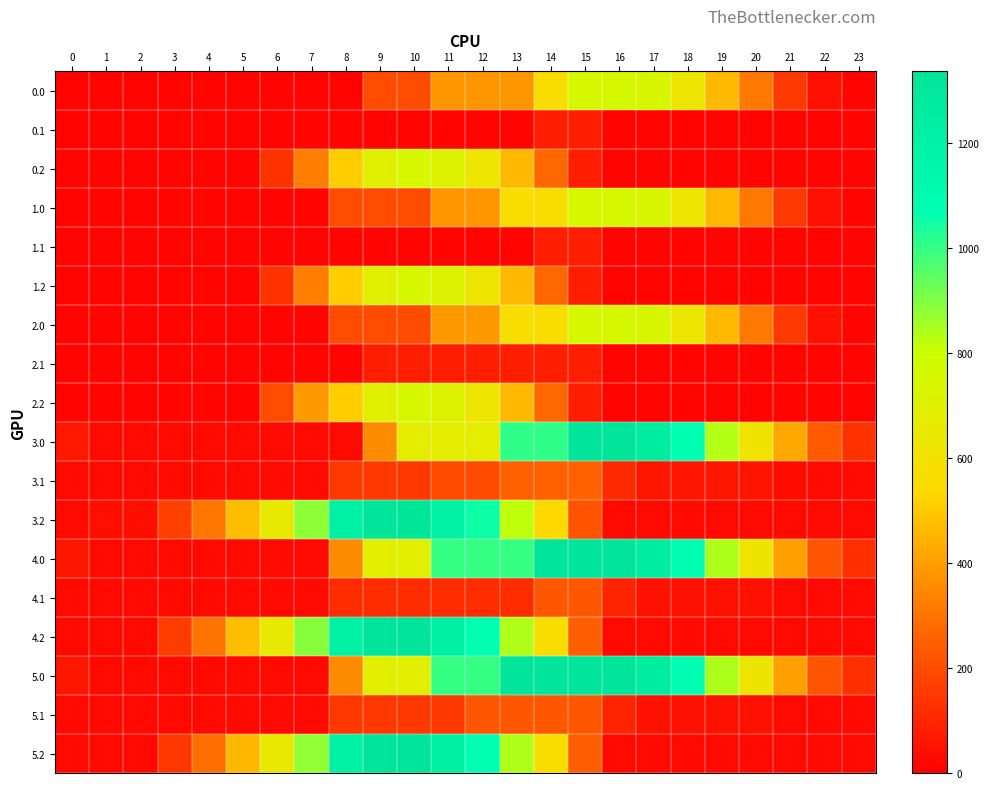

Reading left to right, what are all the values shown in this chart?

0.0: 0=15.0	1=15.0	2=15.0	3=15.0	4=15.0	5=15.0	6=15.0	7=15.0	8=15.0	9=201.2	10=201.2	11=378.7	12=378.7	13=378.7	14=564.8	15=751.0	16=751.0	17=738.0	18=632.3	19=463.3	20=314.0	21=156.0	22=44.7	23=15.0
0.1: 0=15.0	1=15.0	2=15.0	3=15.0	4=15.0	5=15.0	6=15.0	7=15.0	8=15.0	9=15.0	10=15.0	11=15.0	12=15.0	13=15.0	14=81.0	15=81.0	16=15.0	17=15.0	18=15.0	19=15.0	20=15.0	21=15.0	22=15.0	23=15.0
0.2: 0=15.0	1=15.0	2=15.0	3=15.0	4=15.0	5=15.0	6=135.8	7=321.9	8=508.0	9=694.1	10=752.0	11=713.0	12=622.9	13=462.8	14=272.9	15=83.0	16=15.0	17=15.0	18=15.0	19=15.0	20=15.0	21=15.0	22=15.0	23=15.0
1.0: 0=15.0	1=15.0	2=15.0	3=15.0	4=15.0	5=15.0	6=15.0	7=15.0	8=201.2	9=201.2	10=201.2	11=378.7	12=378.7	13=564.8	14=564.8	15=751.0	16=751.0	17=738.0	18=632.3	19=463.3	20=314.0	21=156.0	22=44.7	23=15.0
1.1: 0=15.0	1=15.0	2=15.0	3=15.0	4=15.0	5=15.0	6=15.0	7=15.0	8=15.0	9=15.0	10=15.0	11=15.0	12=15.0	13=15.0	14=81.0	15=81.0	16=15.0	17=15.0	18=15.0	19=15.0	20=15.0	21=15.0	22=15.0	23=15.0
1.2: 0=15.0	1=15.0	2=15.0	3=15.0	4=15.0	5=15.0	6=135.8	7=321.9	8=508.0	9=694.1	10=752.0	11=713.0	12=622.9	13=462.8	14=272.9	15=83.0	16=15.0	17=15.0	18=15.0	19=15.0	20=15.0	21=15.0	22=15.0	23=15.0
2.0: 0=15.0	1=15.0	2=15.0	3=15.0	4=15.0	5=15.0	6=15.0	7=15.0	8=201.2	9=201.2	10=201.2	11=387.3	12=387.3	13=573.4	14=573.4	15=751.0	16=751.0	17=738.0	18=632.3	19=463.3	20=314.0	21=156.0	22=44.7	23=15.0
2.1: 0=15.0	1=15.0	2=15.0	3=15.0	4=15.0	5=15.0	6=15.0	7=15.0	8=15.0	9=81.0	10=81.0	11=81.0	12=81.0	13=81.0	14=81.0	15=81.0	16=15.0	17=15.0	18=15.0	19=15.0	20=15.0	21=15.0	22=15.0	23=15.0
2.2: 0=15.0	1=15.0	2=15.0	3=15.0	4=15.0	5=15.0	6=201.2	7=387.3	8=508.0	9=694.1	10=752.0	11=713.0	12=622.9	13=462.8	14=272.9	15=83.0	16=15.0	17=15.0	18=15.0	19=15.0	20=15.0	21=15.0	22=15.0	23=15.0
3.0: 0=65.6	1=26.7	2=26.7	3=26.7	4=26.7	5=26.7	6=26.7	7=26.7	8=26.7	9=357.4	10=674.7	11=674.7	12=674.7	13=1005.3	14=1005.3	15=1336.0	16=1336.0	17=1251.3	18=1073.9	19=833.2	20=612.2	21=421.7	22=238.6	23=137.3
3.1: 0=26.7	1=26.7	2=26.7	3=26.7	4=26.7	5=26.7	6=26.7	7=26.7	8=150.7	9=150.7	10=150.7	11=199.3	12=199.3	13=254.6	14=254.6	15=254.6	16=116.9	17=60.8	18=60.8	19=60.8	20=57.3	21=35.7	22=26.7	23=26.7
3.2: 0=26.7	1=43.4	2=43.4	3=172.1	4=307.4	5=471.7	6=652.1	7=884.1	8=1214.7	9=1336.0	10=1323.3	11=1212.6	12=1050.8	13=819.0	14=539.8	15=221.8	16=26.7	17=26.7	18=26.7	19=26.7	20=26.7	21=26.7	22=26.7	23=26.7
4.0: 0=60.5	1=26.7	2=26.7	3=26.7	4=26.7	5=26.7	6=26.7	7=26.7	8=357.4	9=688.0	10=688.0	11=999.1	12=999.1	13=999.1	14=1329.8	15=1329.8	16=1329.8	17=1250.1	18=1077.7	19=842.2	20=626.2	21=401.5	22=223.5	23=127.2
4.1: 0=26.7	1=26.7	2=26.7	3=26.7	4=26.7	5=26.7	6=26.7	7=26.7	8=118.3	9=118.3	10=118.3	11=118.3	12=118.3	13=118.3	14=230.8	15=230.8	16=98.2	17=47.2	18=47.2	19=47.2	20=47.2	21=30.6	22=26.7	23=26.7
4.2: 0=26.7	1=26.7	2=26.7	3=160.4	4=300.6	5=469.8	6=655.2	7=892.2	8=1209.8	9=1336.0	10=1328.4	11=1222.7	12=1065.9	13=839.2	14=565.0	15=252.1	16=26.7	17=26.7	18=26.7	19=26.7	20=26.7	21=26.7	22=26.7	23=26.7
5.0: 0=60.5	1=26.7	2=26.7	3=26.7	4=26.7	5=26.7	6=26.7	7=26.7	8=357.4	9=688.0	10=688.0	11=999.1	12=999.1	13=1329.8	14=1329.8	15=1329.8	16=1329.8	17=1250.1	18=1077.7	19=842.2	20=626.2	21=401.5	22=223.5	23=127.2
5.1: 0=26.7	1=26.7	2=26.7	3=26.7	4=26.7	5=26.7	6=26.7	7=26.7	8=150.7	9=150.7	10=150.7	11=150.7	12=230.8	13=230.8	14=230.8	15=230.8	16=98.2	17=47.2	18=47.2	19=47.2	20=47.2	21=30.6	22=26.7	23=26.7
5.2: 0=26.7	1=26.7	2=26.7	3=147.4	4=287.6	5=456.8	6=642.2	7=879.1	8=1209.8	9=1336.0	10=1328.4	11=1222.7	12=1065.9	13=839.2	14=565.0	15=252.1	16=26.7	17=26.7	18=26.7	19=26.7	20=26.7	21=26.7	22=26.7	23=26.7